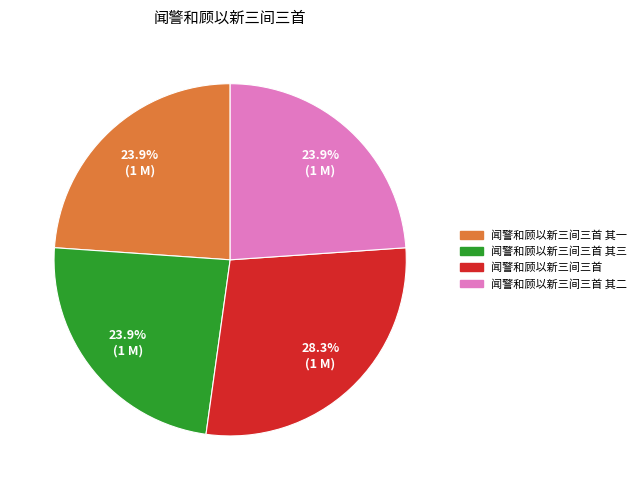

Does any single category account for the majority?

No